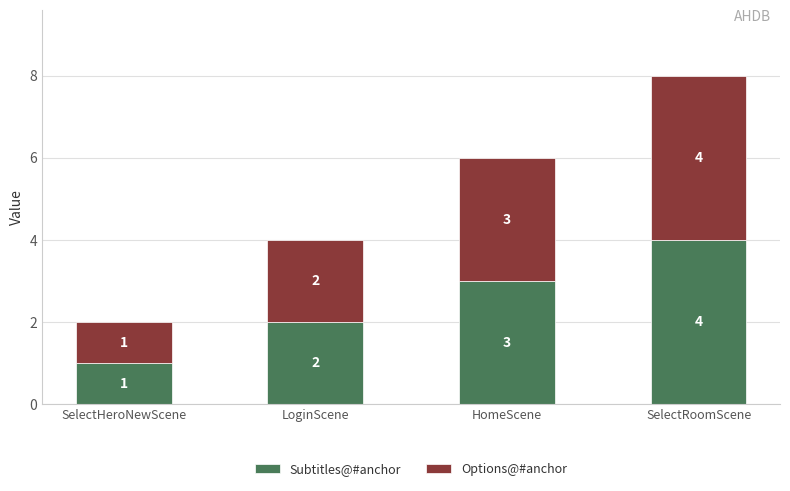

At which category is the sum across all series the highest?

SelectRoomScene